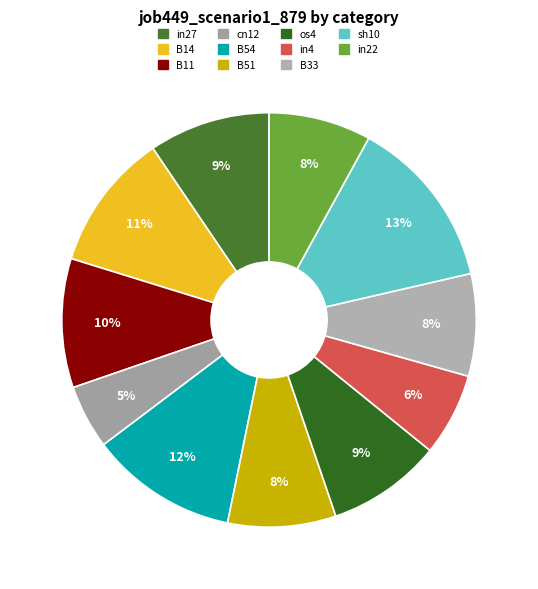

What is the smallest slice in the pie chart?

cn12